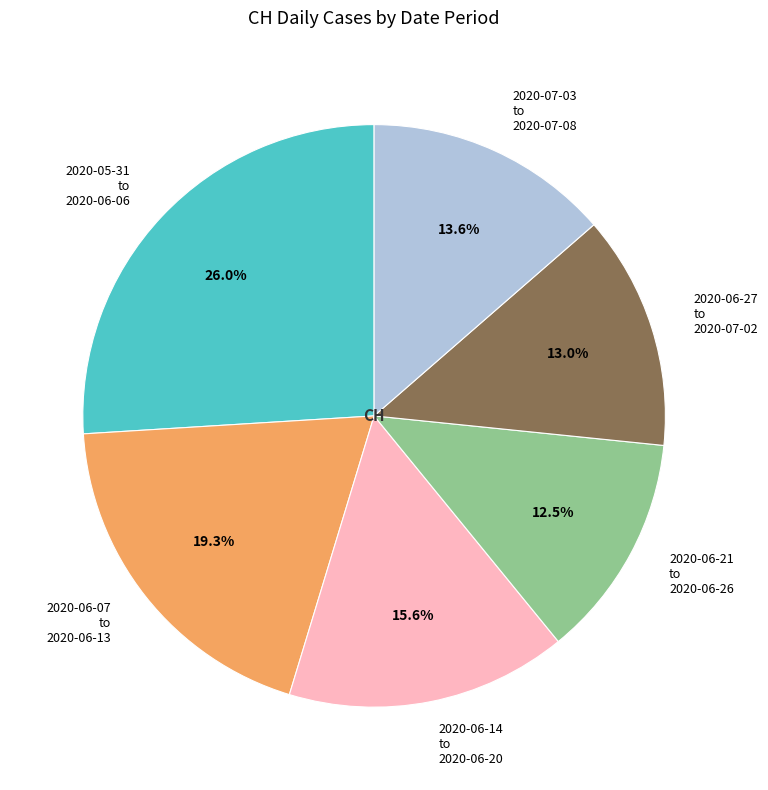

Is there any slice that represents more than half of the pie?

No